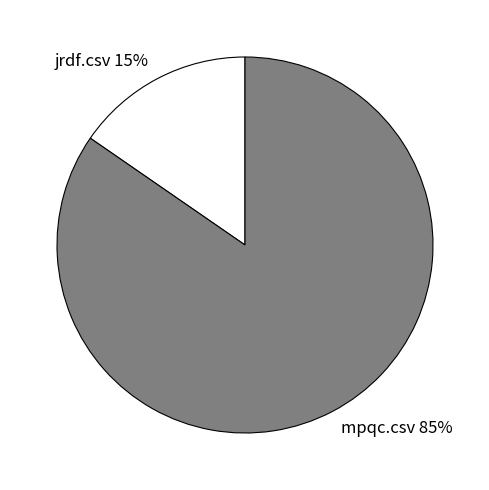

True or false: jrdf.csv accounts for 15% of the total.

True